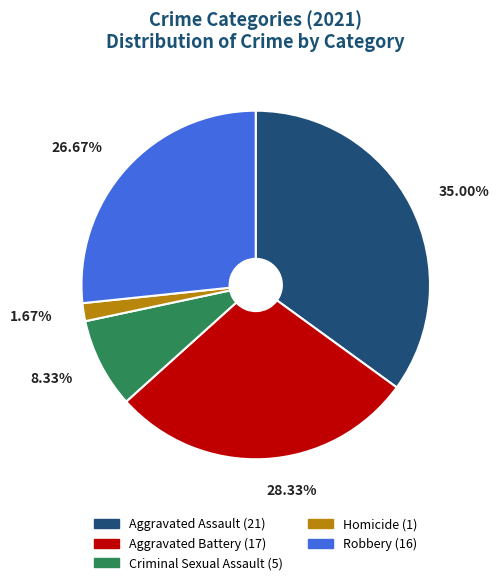

The Robbery slice represents 17% of the pie. True or false?

False